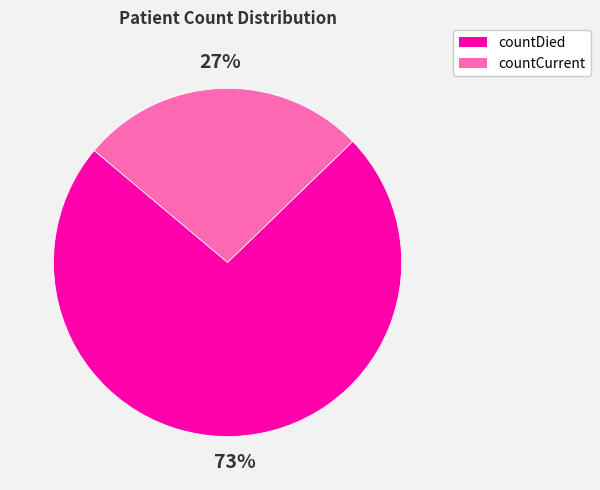

True or false: countCurrent accounts for 27% of the total.

True